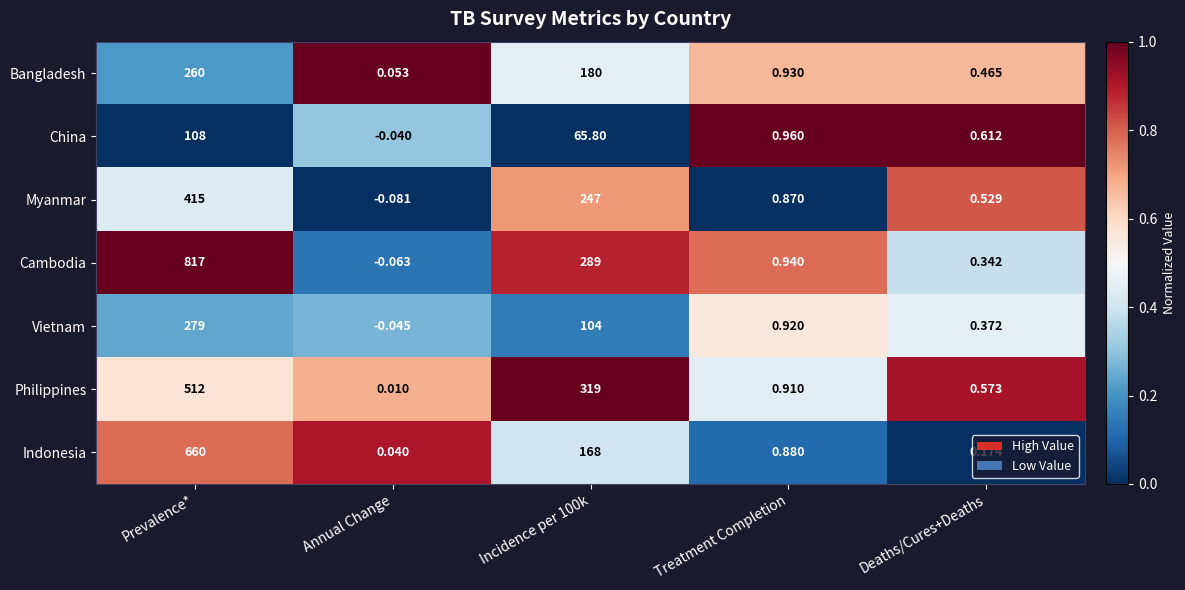

Which series changed the most between Prevalence* and Incidence per 100k?

Cambodia